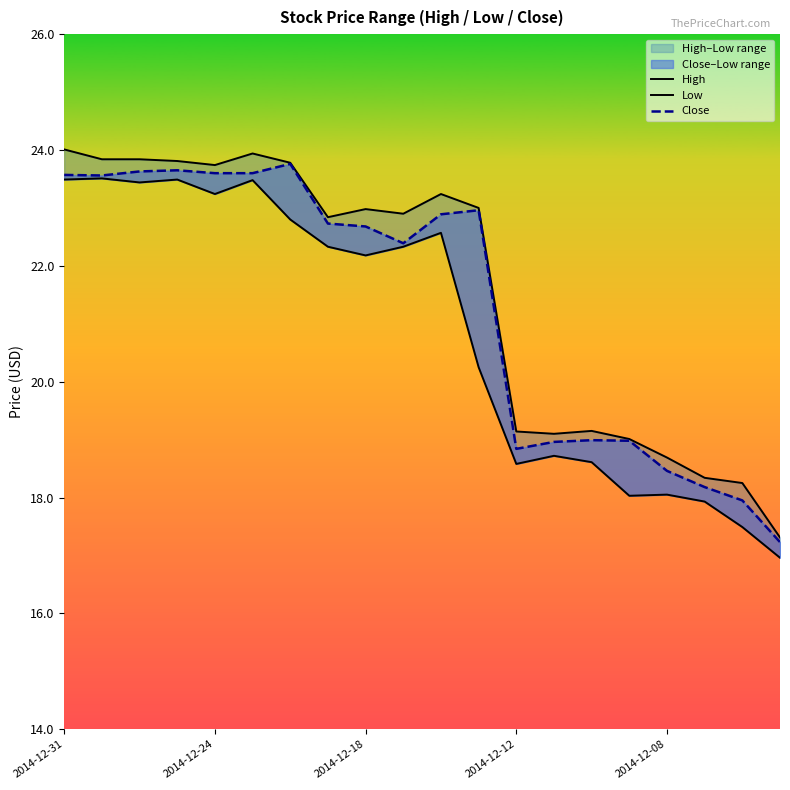

Reading right to left, what are all the values shown in this chart?

High: 17.3	18.2	18.3	18.7	19.0	19.1	19.1	19.1	23.0	23.2	22.9	23.0	22.8	23.8	23.9	23.7	23.8	23.8	23.8	24.0
Low: 17.0	17.5	17.9	18.1	18.0	18.6	18.7	18.6	20.2	22.6	22.3	22.2	22.3	22.8	23.5	23.2	23.5	23.4	23.5	23.5
Close: 17.2	17.9	18.2	18.5	19.0	19.0	19.0	18.8	23.0	22.9	22.4	22.7	22.7	23.8	23.6	23.6	23.6	23.6	23.6	23.6